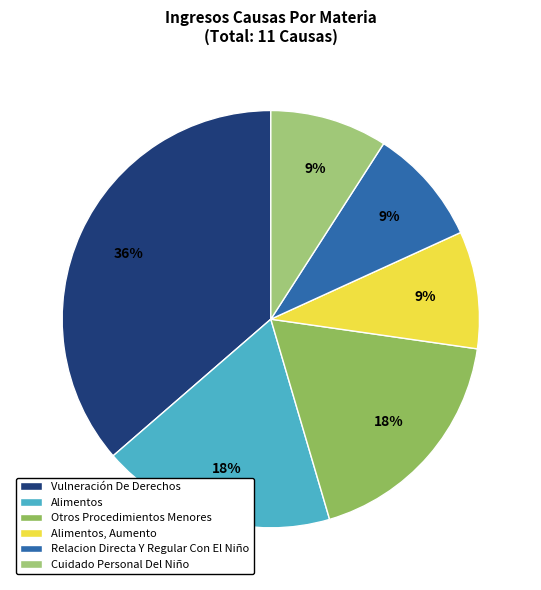

Is there a majority slice in this chart?

No